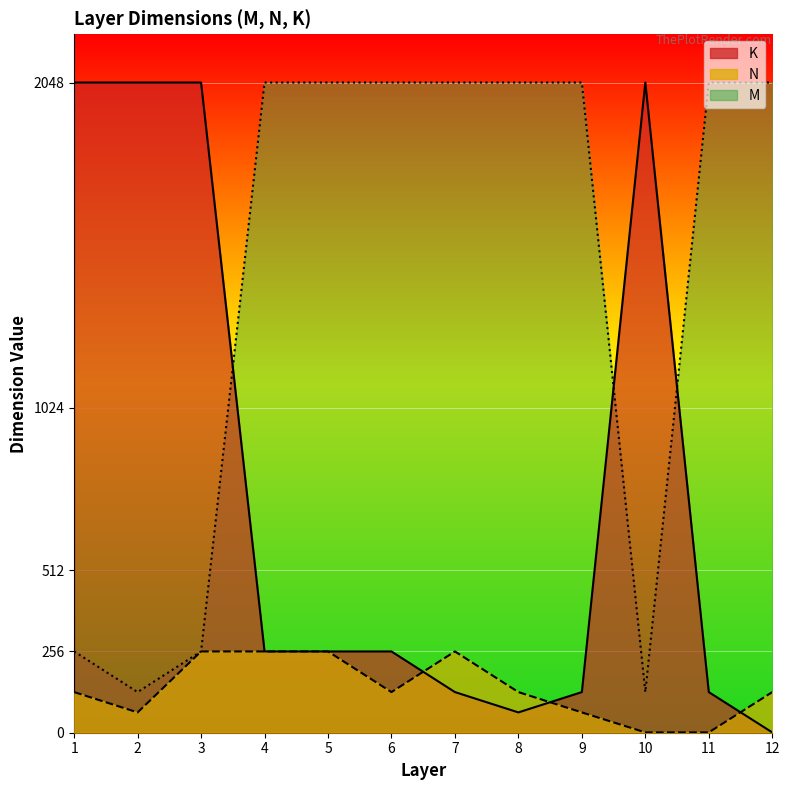

At how many categories does at least one series exceed 1057?

12